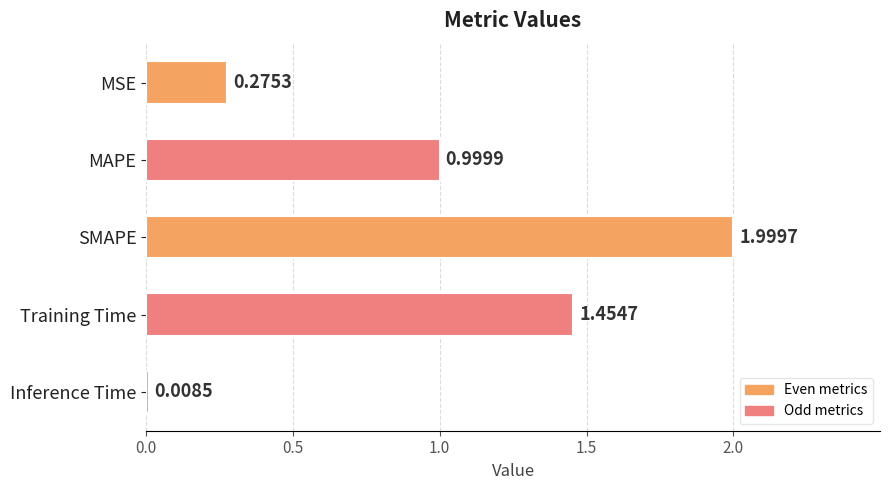

Where is the data nearest to the value 1?

MAPE